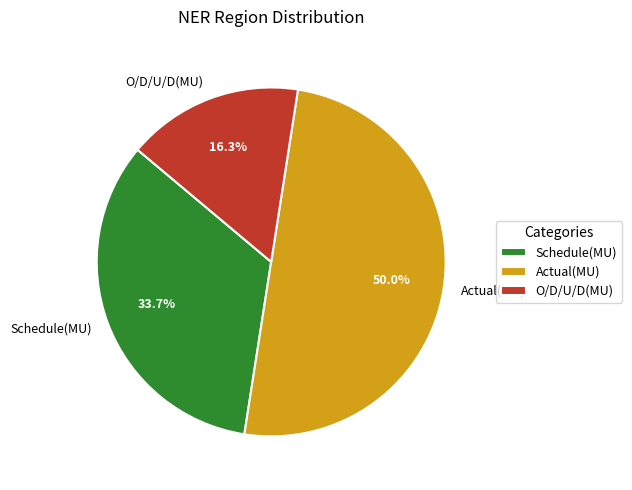

Which has a higher value, Actual(MU) or Schedule(MU)?

Actual(MU)